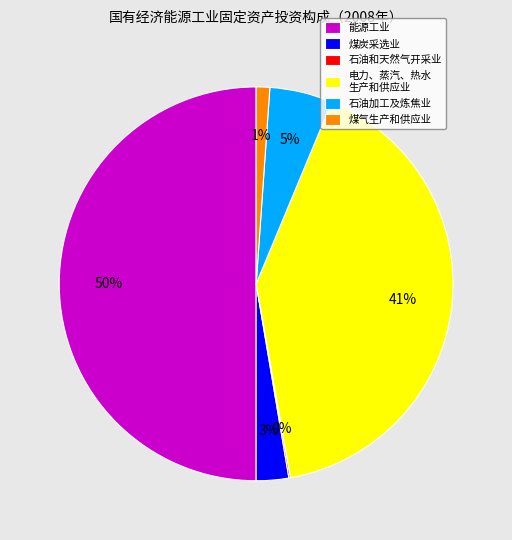

Does 煤炭采选业 account for over 50% of the chart?

No